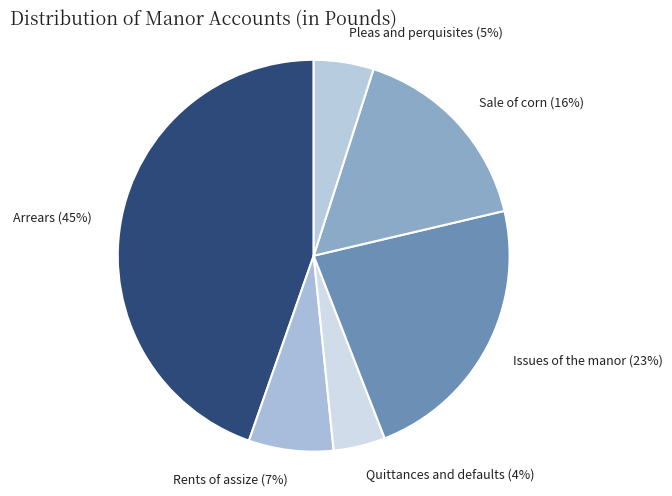

True or false: Pleas and perquisites accounts for 5% of the total.

True